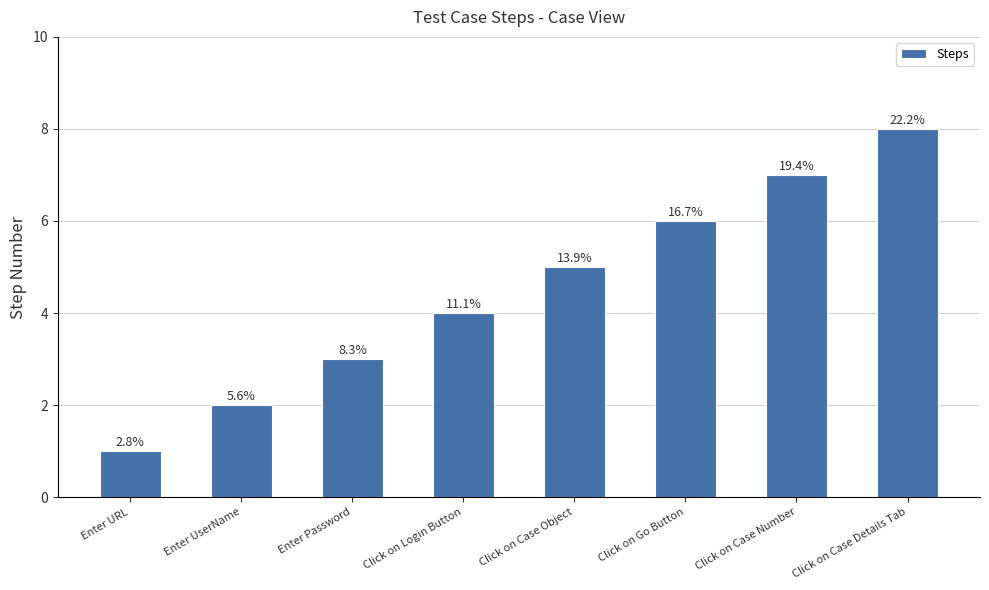

At which category does the chart reach its minimum across all series?

Enter URL